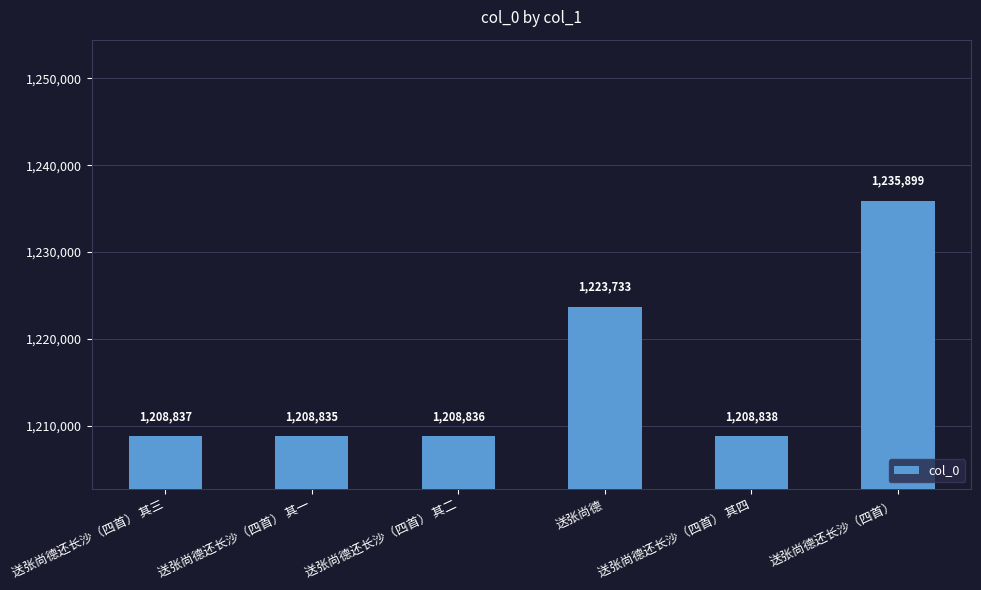

What is the difference between the maximum and second lowest values?

27063